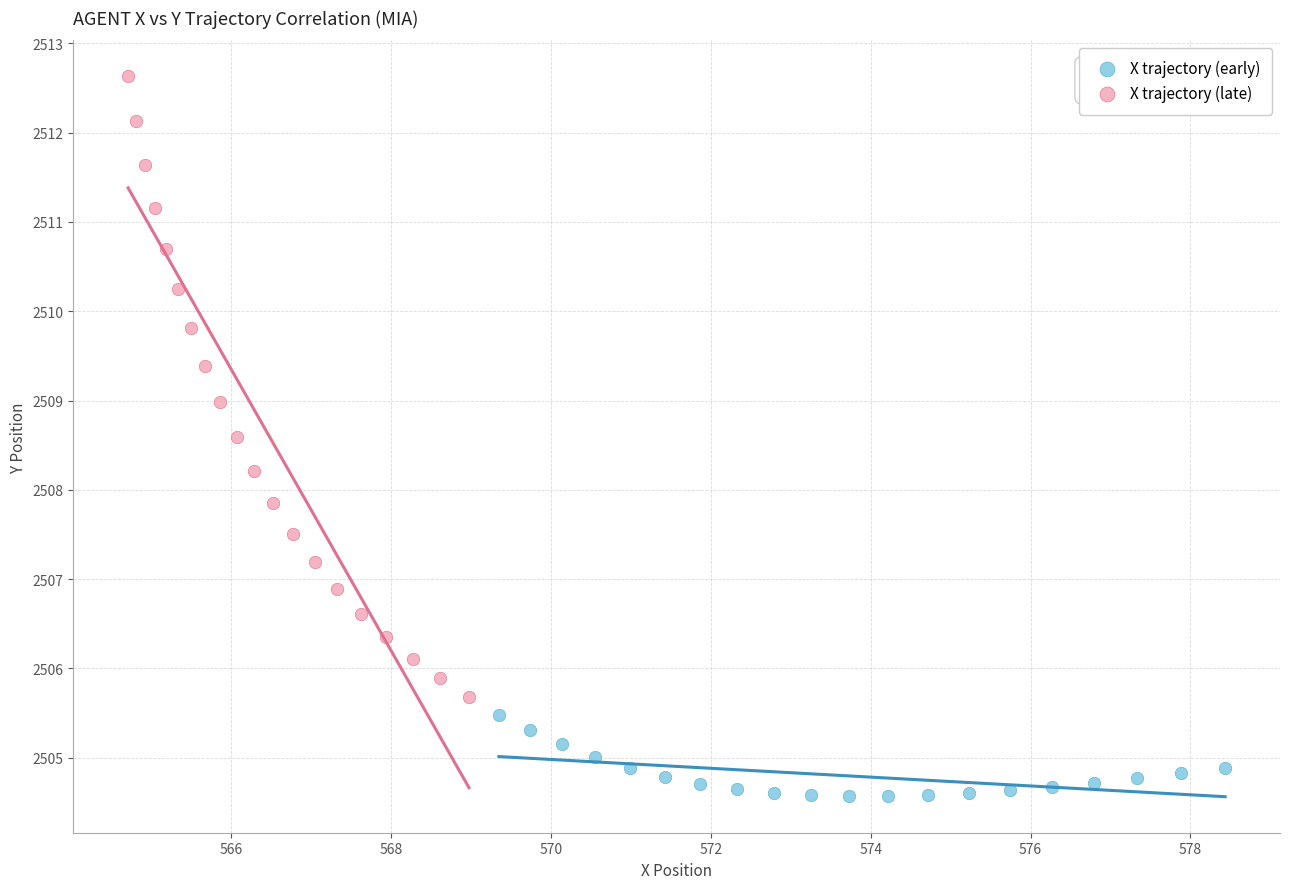

Which series contains the highest Y value?

X trajectory (late)